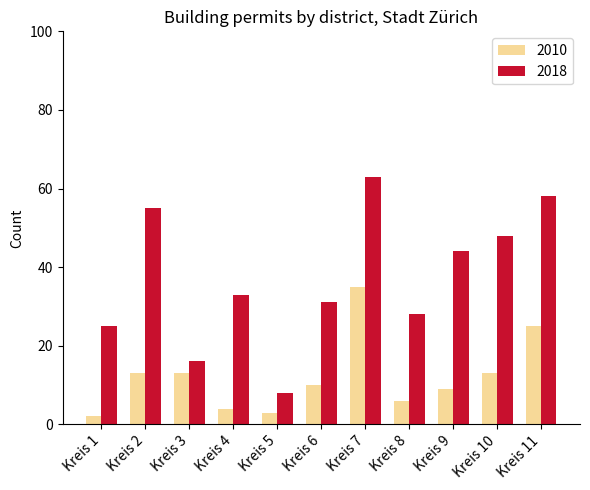

Does the chart contain stacked bars?

No